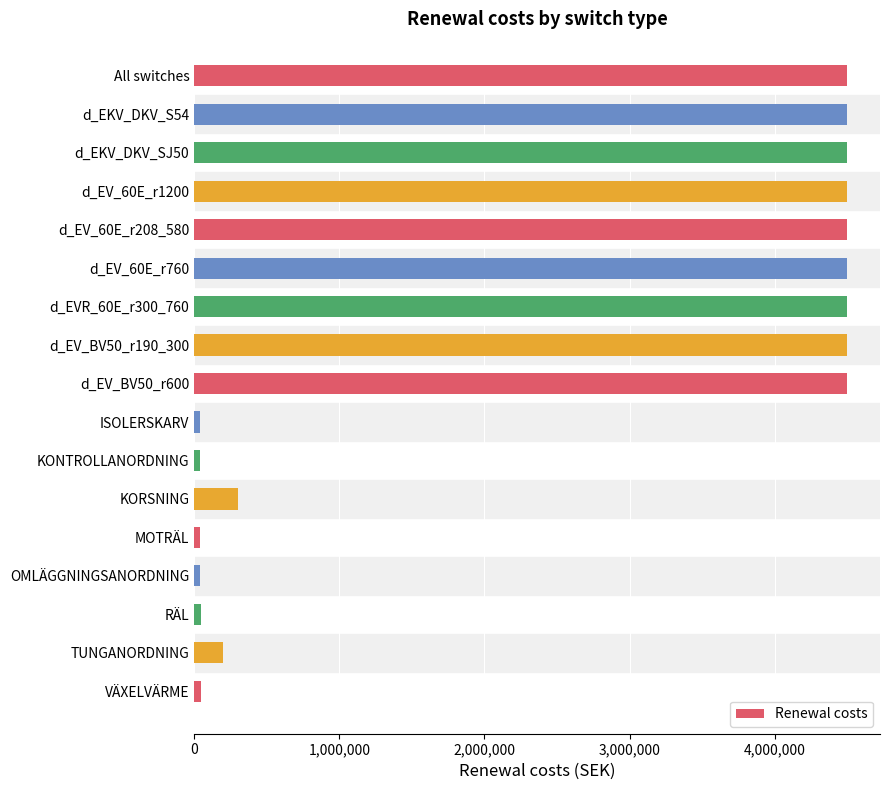

What is the sum of all values?

41260000